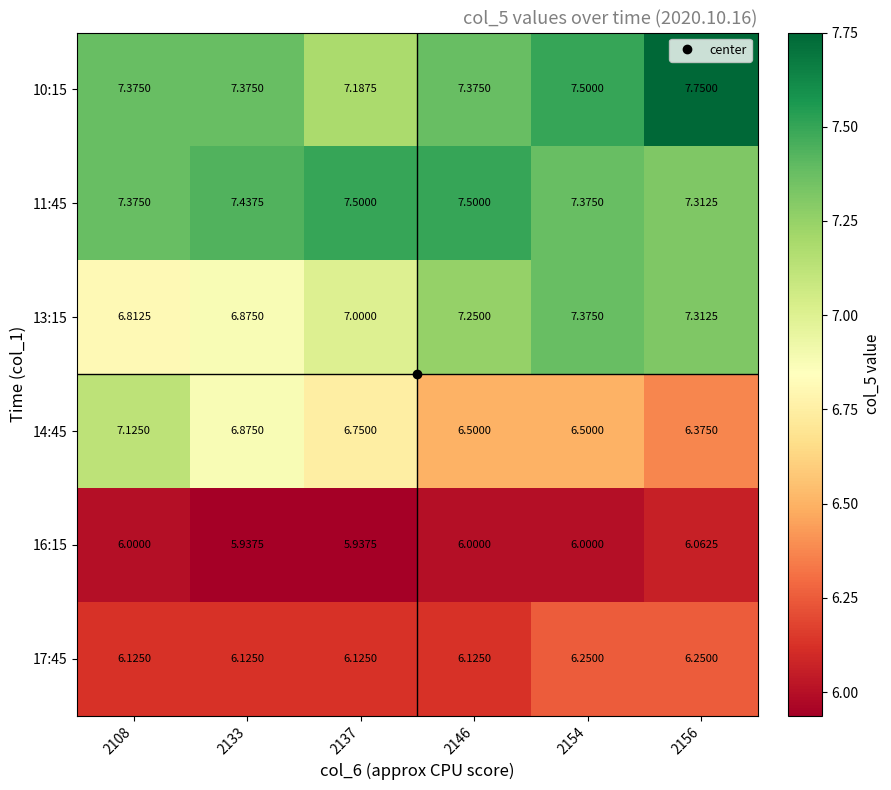

Is the value of 17:45 at 2146 greater than the value of 10:15 at 2154?

No